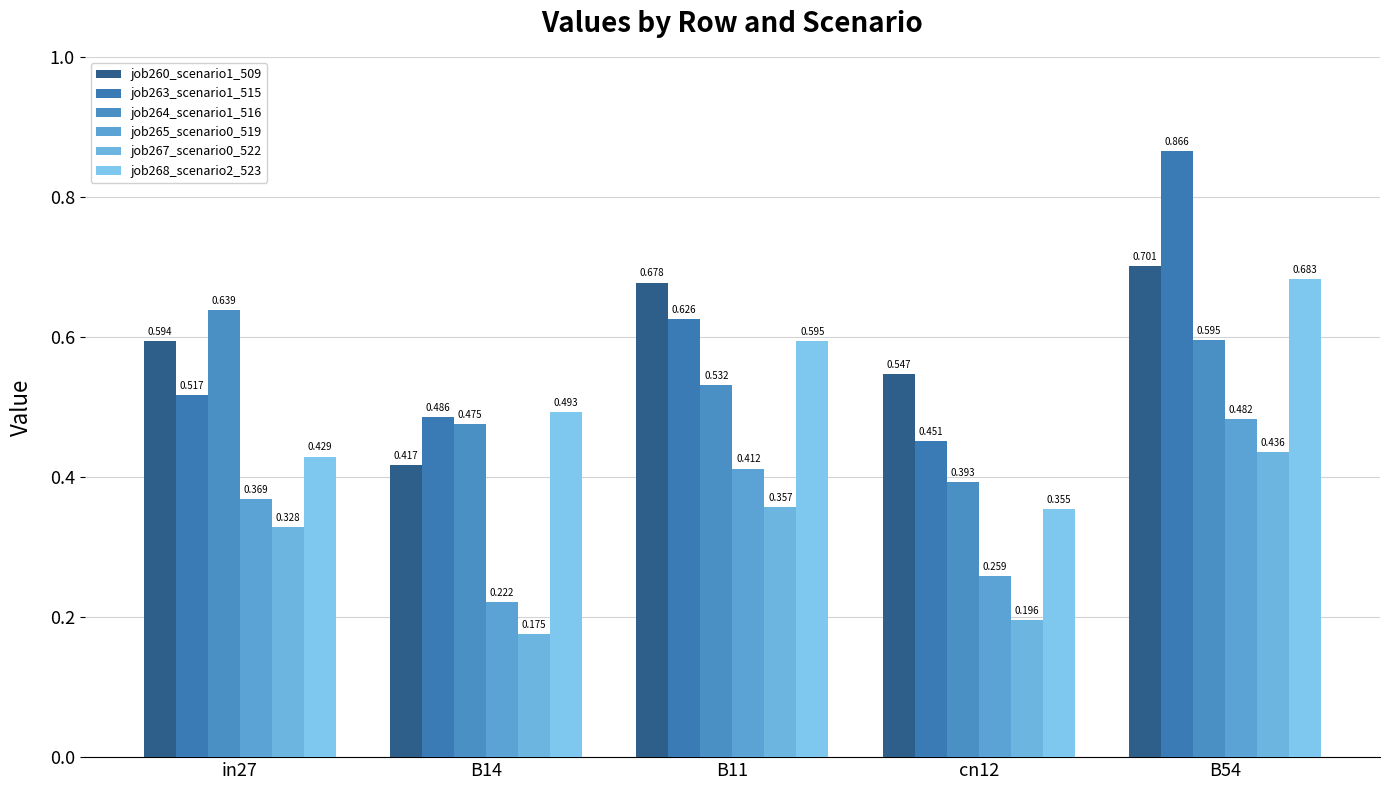

How many bars are there in each group?

6